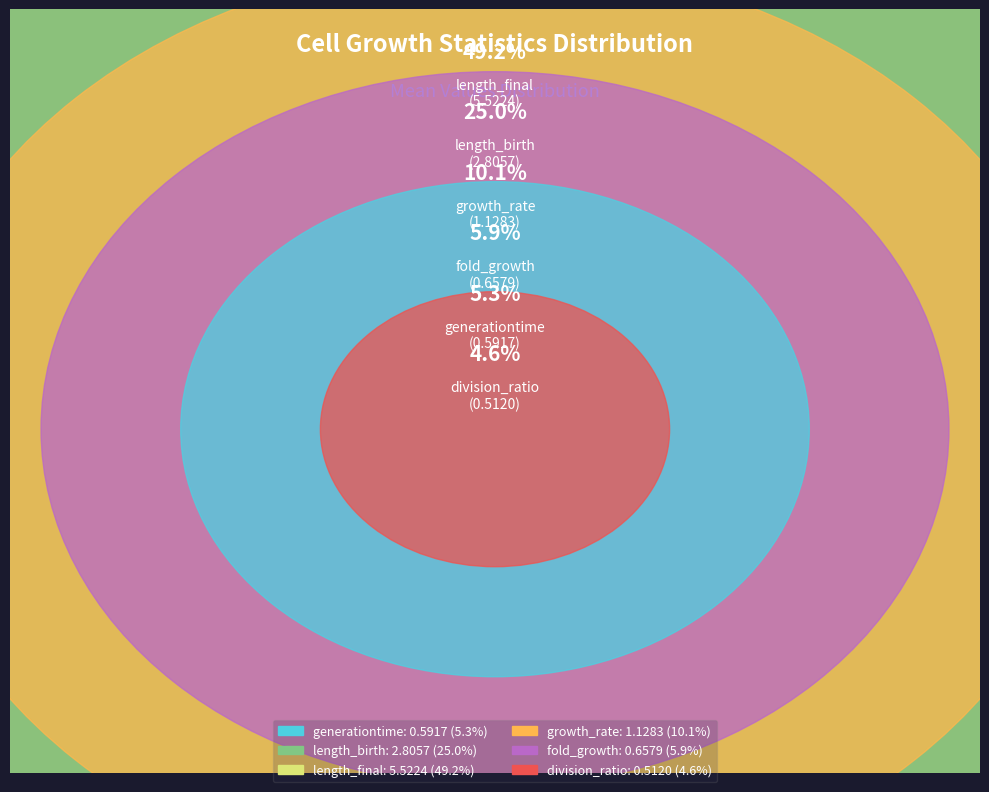

Rank the categories by value from highest to lowest.

length_final, length_birth, growth_rate, fold_growth, generationtime, division_ratio